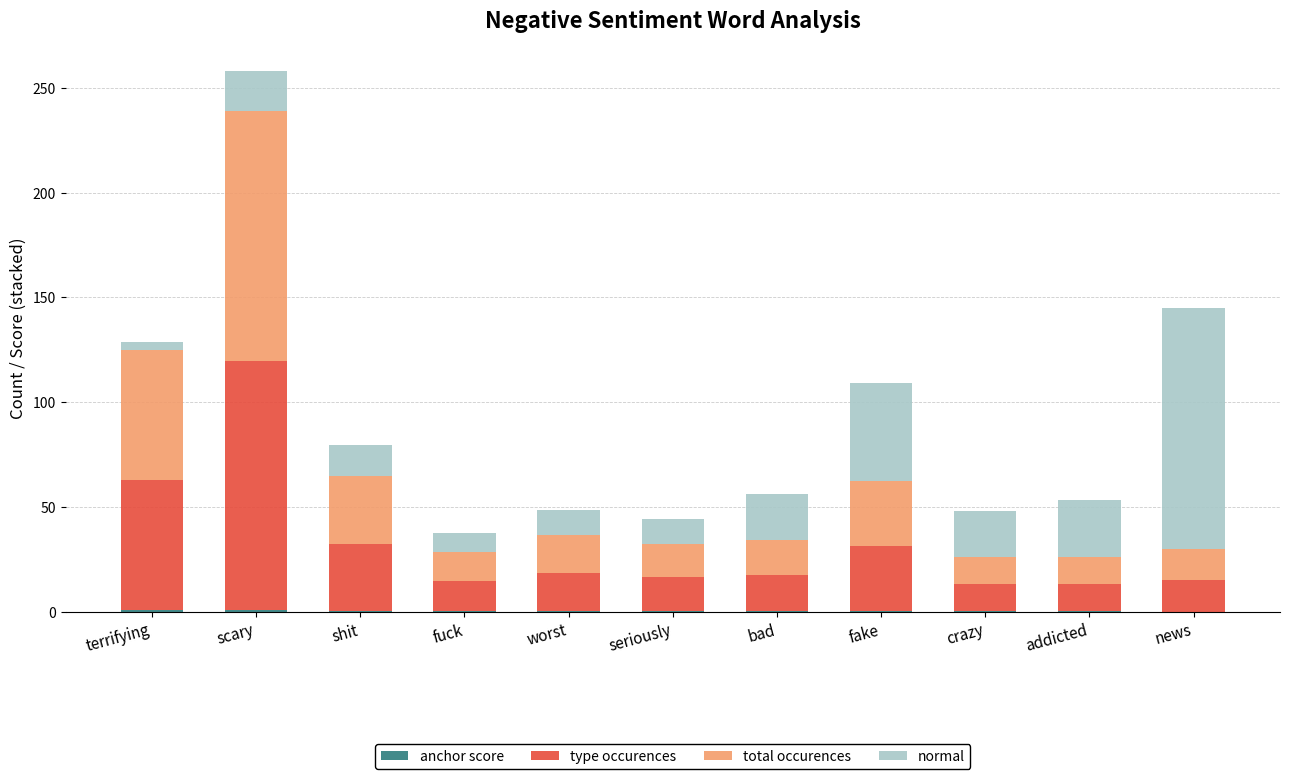

At which category is the sum across all series the highest?

scary